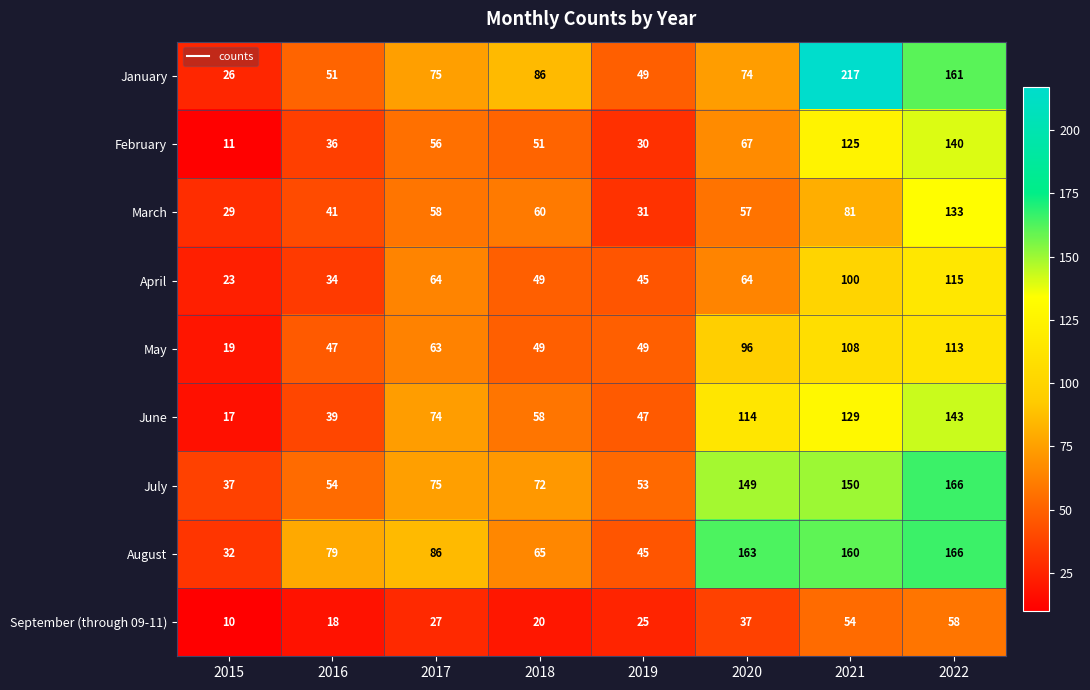

How many series are shown in this chart?

9